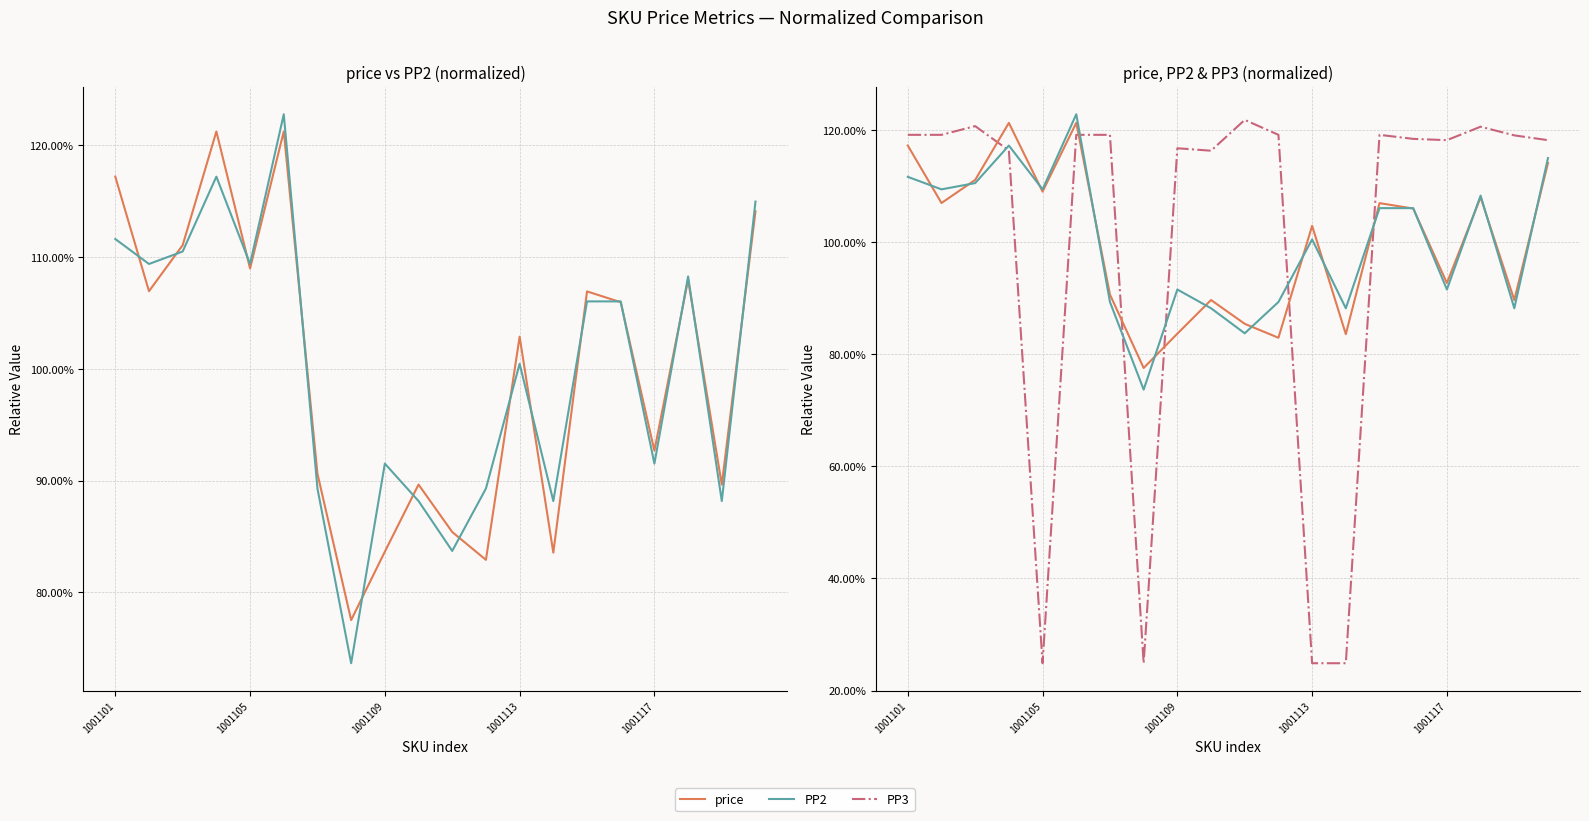

Rank the series by their maximum value, from highest to lowest.

PP2, PP3, price